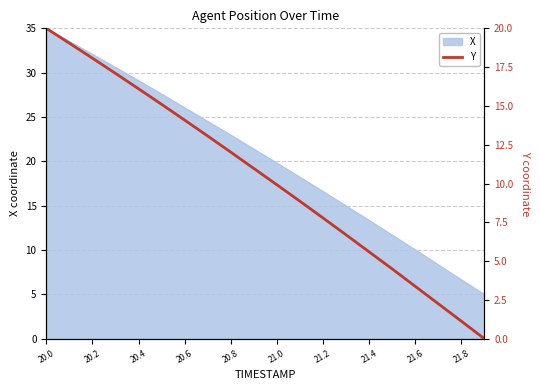

Where does the X series first go above 21?

20.0